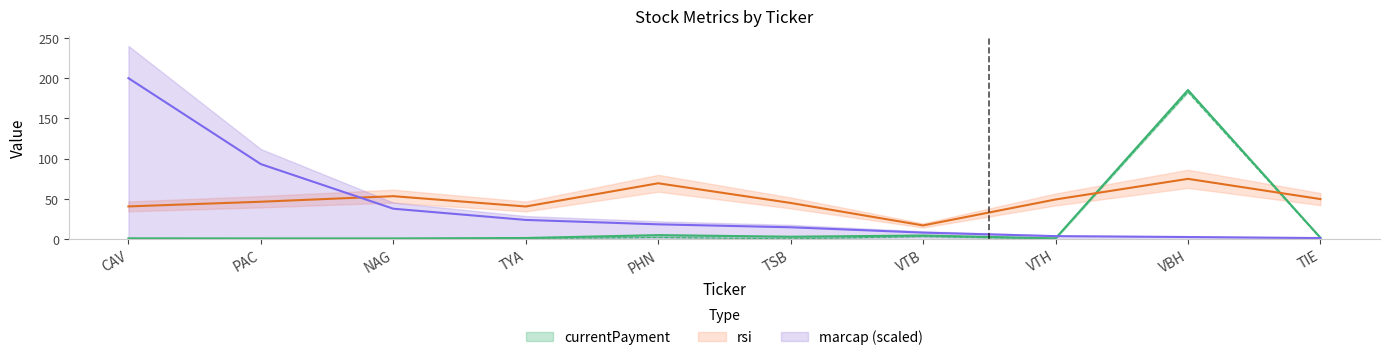

At which label is rsi closest to 46?

PAC